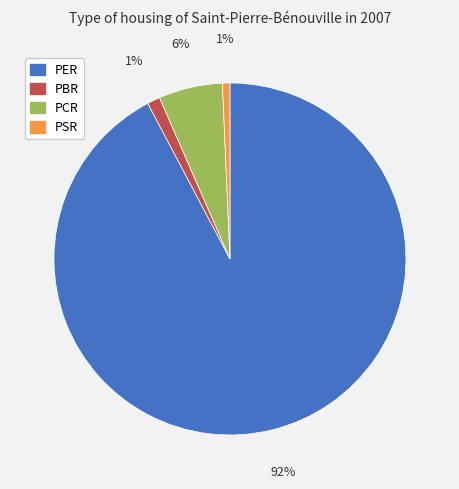

To the nearest percent, what is the combined percentage of PER and PSR?

93%